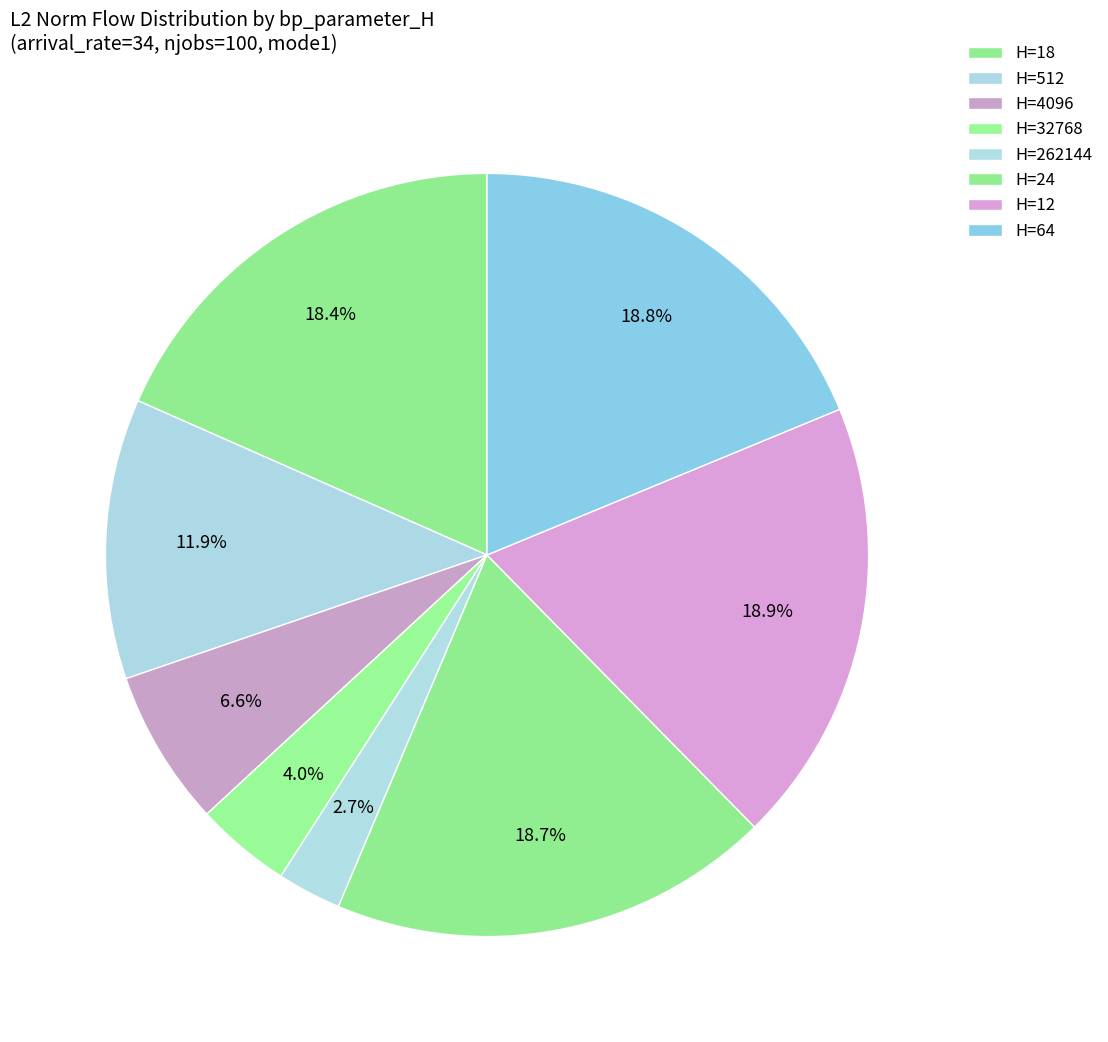

How many segments does this pie chart have?

8